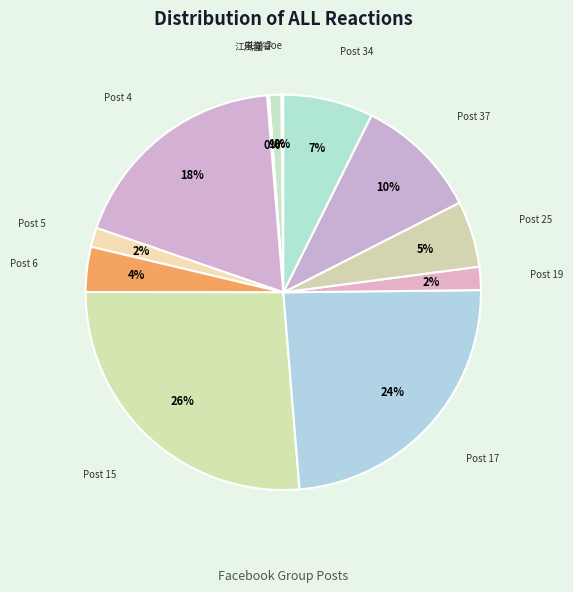

To the nearest percent, what percentage of the pie is Post 5?

2%